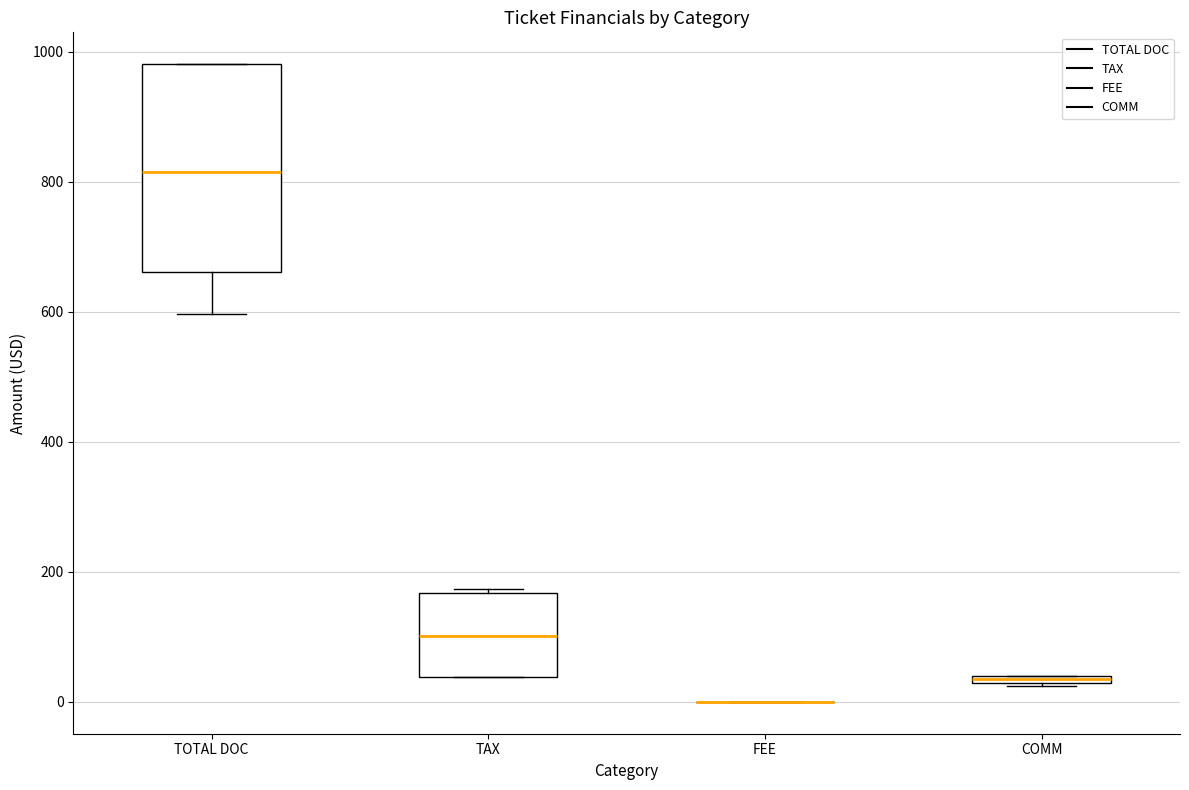

Where is the lower edge of the box for TAX on the y-axis? The values are not printed on the chart, so give them approximately, as read against the axis.

40